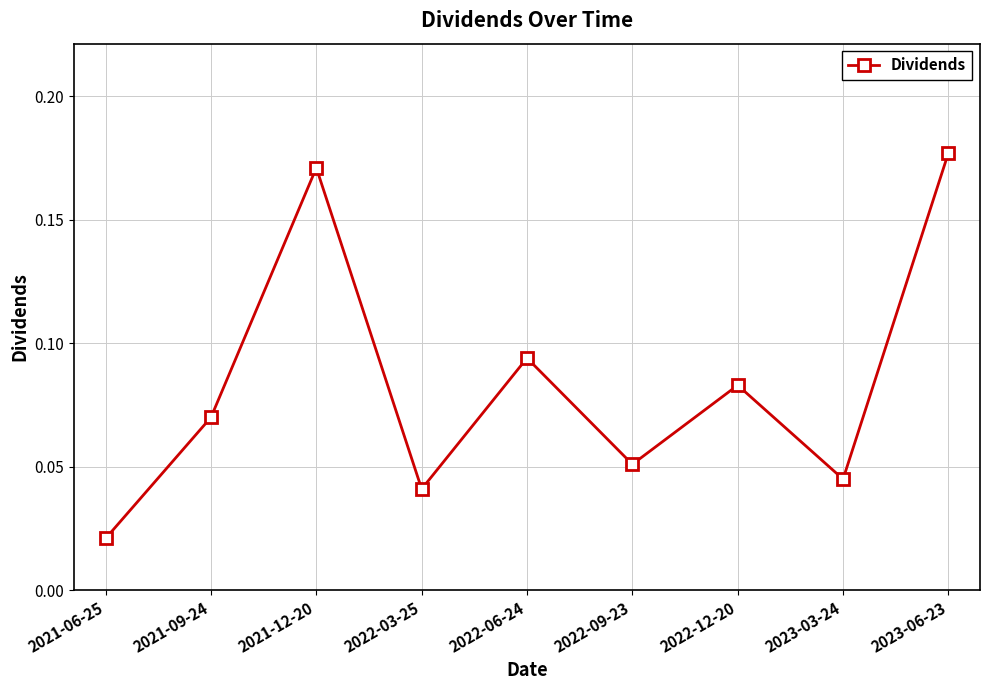

Where is the first local minimum?

2022-03-25